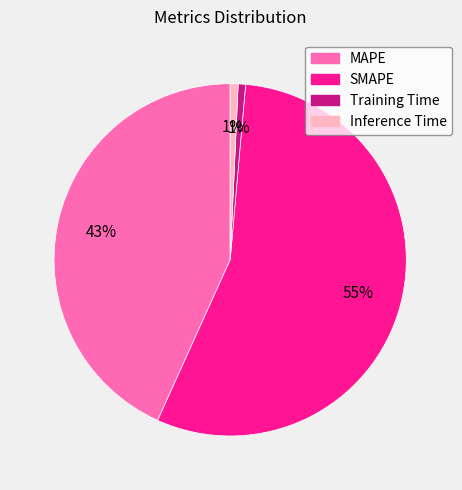

Which category has the biggest portion of the pie?

SMAPE